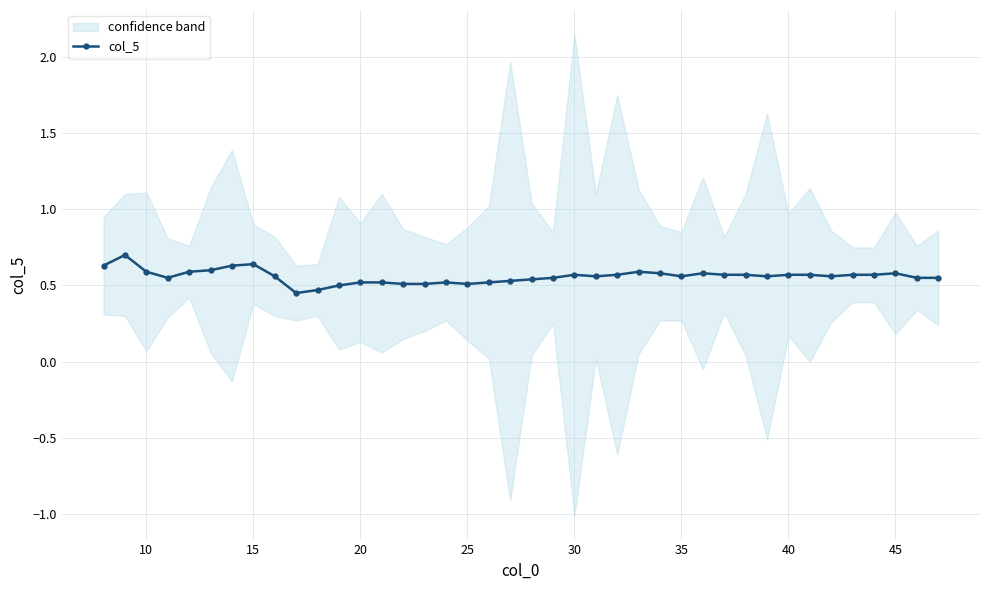

What is the value of the 8th point from the left?

0.6